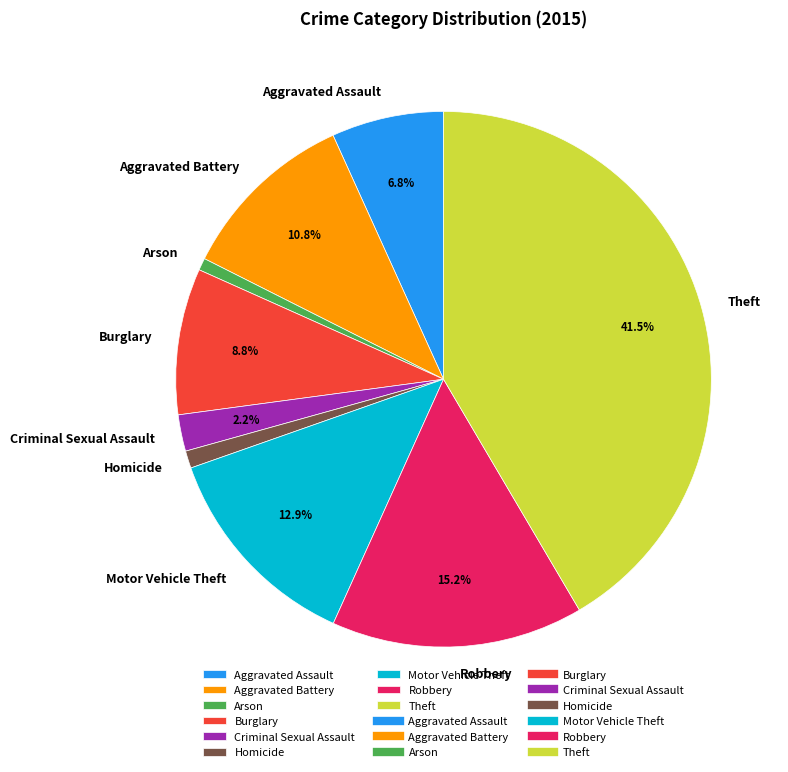

How much of the chart is everything except Aggravated Assault?

93.2%